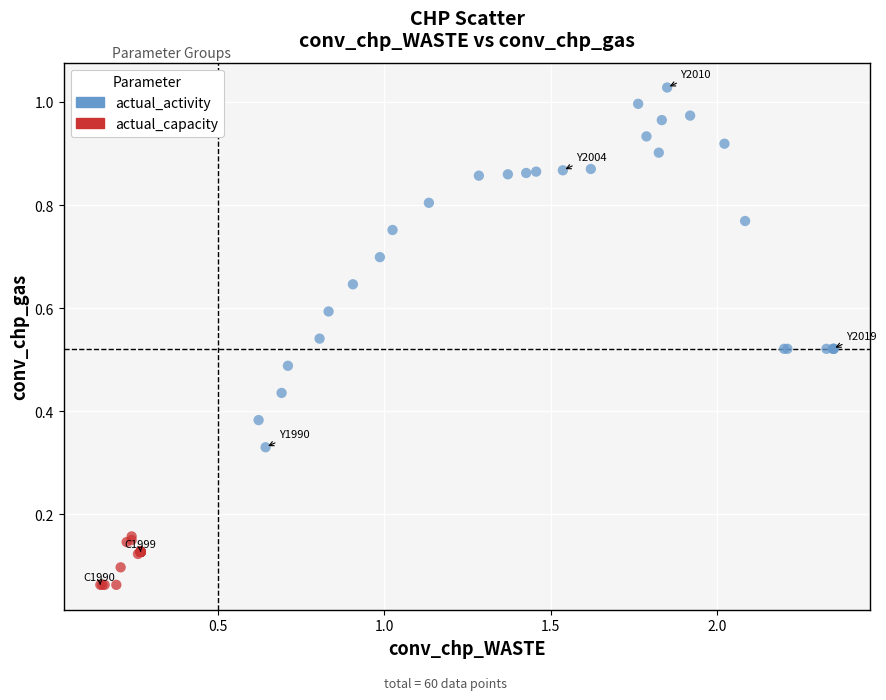

Which series reaches the minimum Y coordinate?

actual_capacity